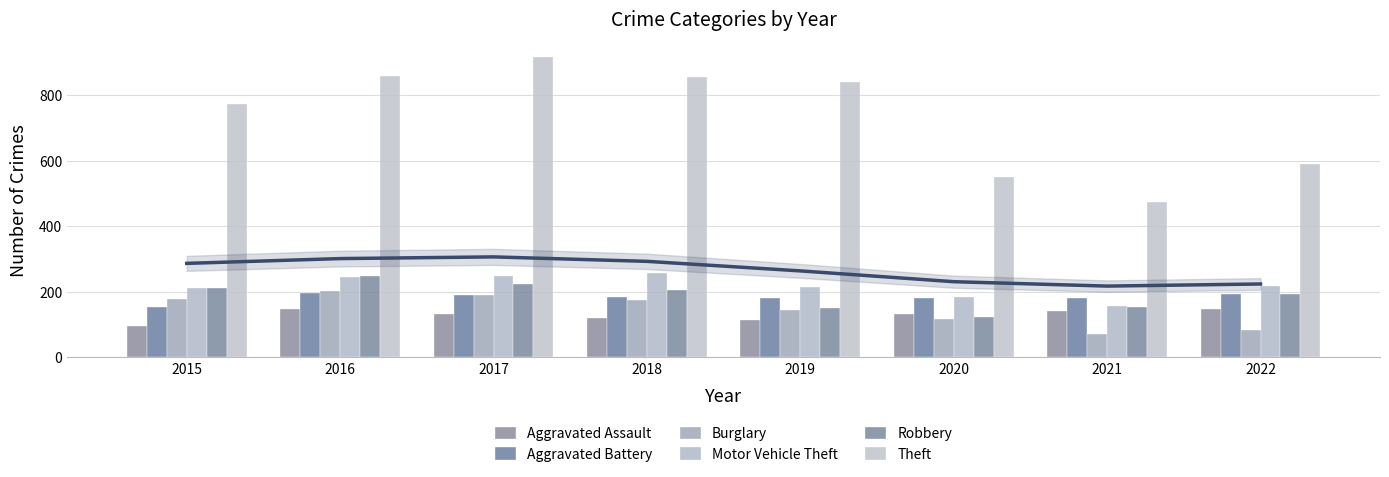

Reading left to right, transcribe all the data shown in this chart.

Aggravated Assault: 95	146	131	119	113	131	142	146
Aggravated Battery: 154	196	191	183	182	180	182	192
Burglary: 178	201	189	176	143	116	71	82
Motor Vehicle Theft: 211	245	247	256	216	184	156	218
Robbery: 212	247	224	204	150	124	153	194
Theft: 774	858	916	856	841	551	474	590